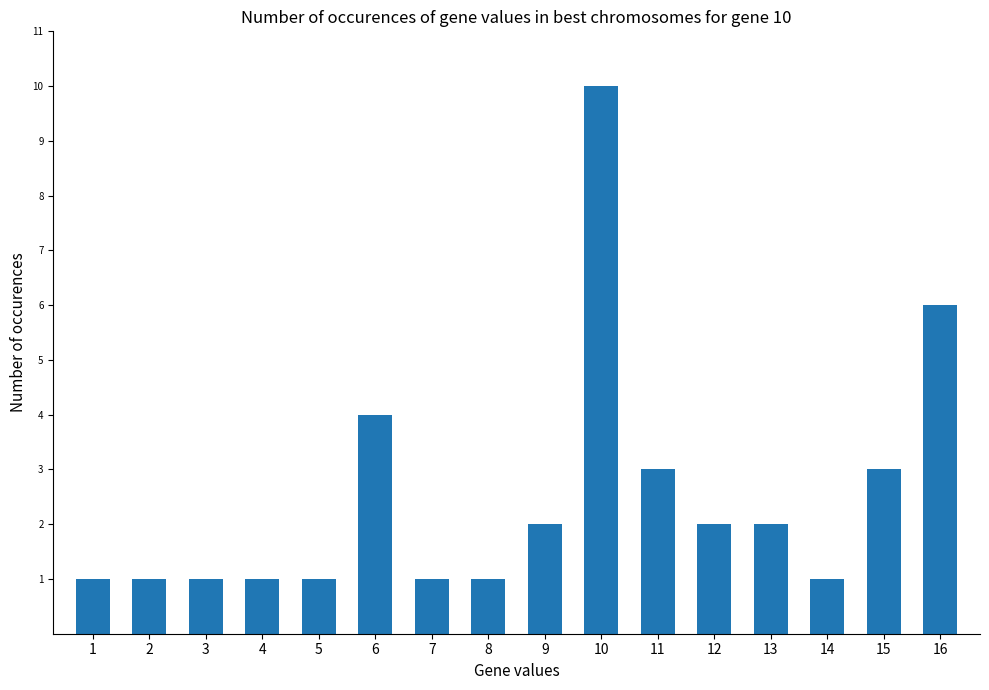

What is the maximum value shown in the chart?

10